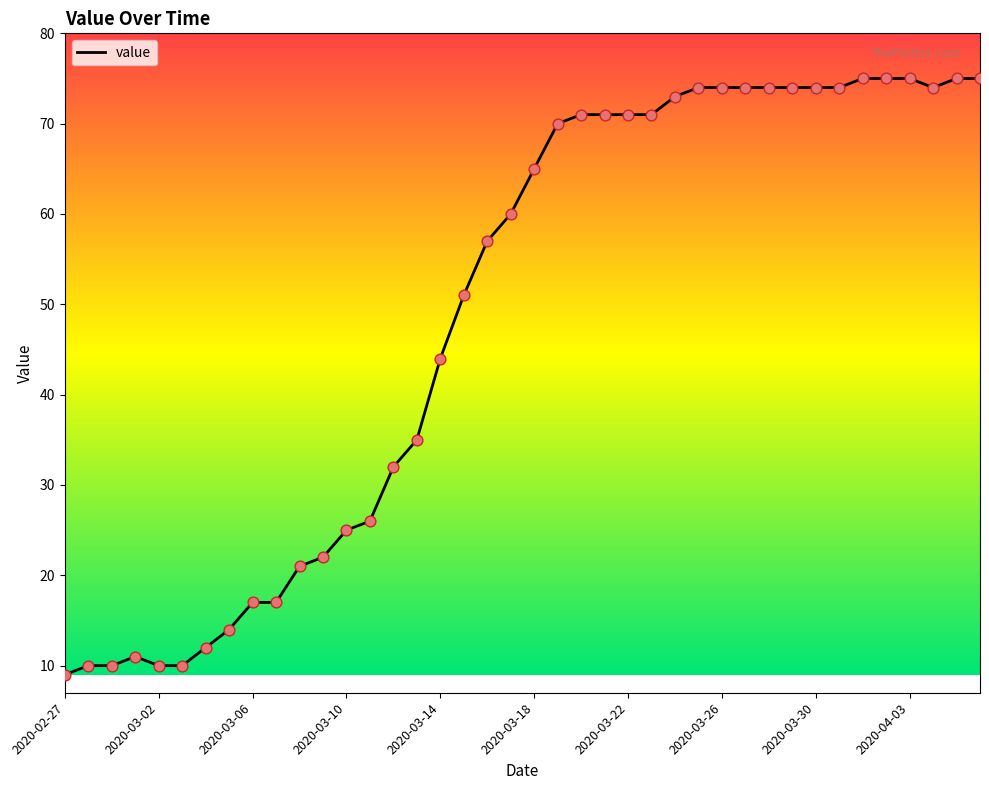

What is the minimum value shown in the chart?

9